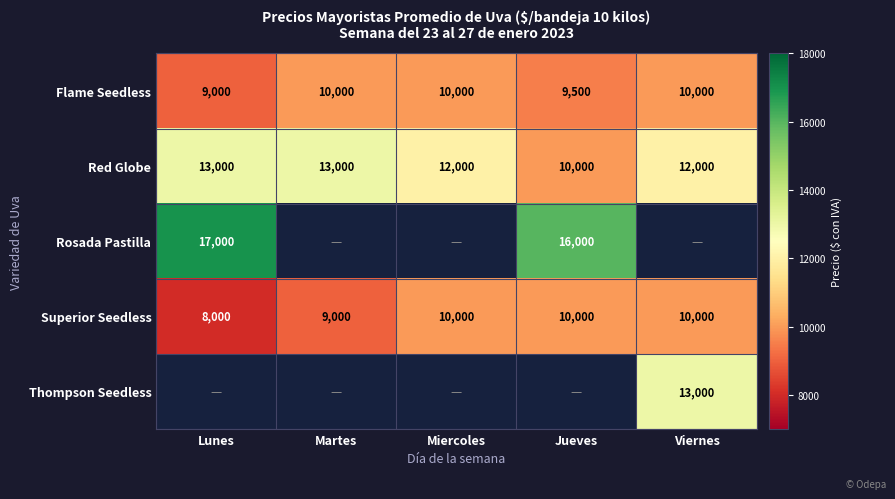

Which category has the lowest value in the Flame Seedless series?

Lunes